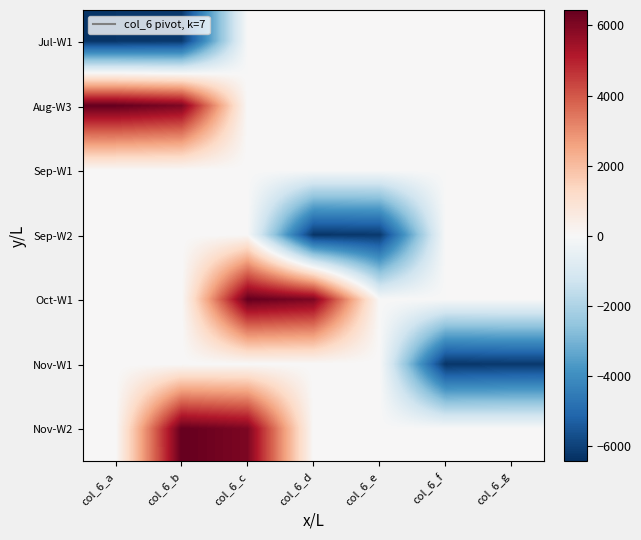

At which category is the sum across all series the highest?

col_6_c